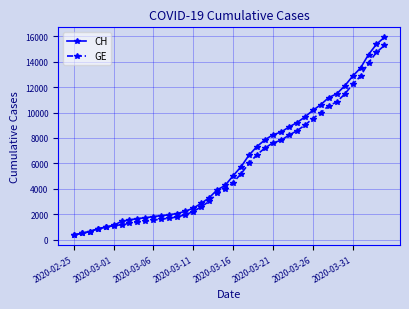

Count the number of categories in the chart.

40